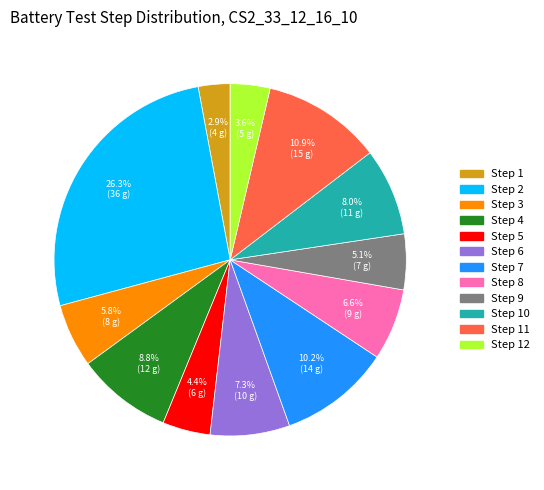

Does any single category account for the majority?

No